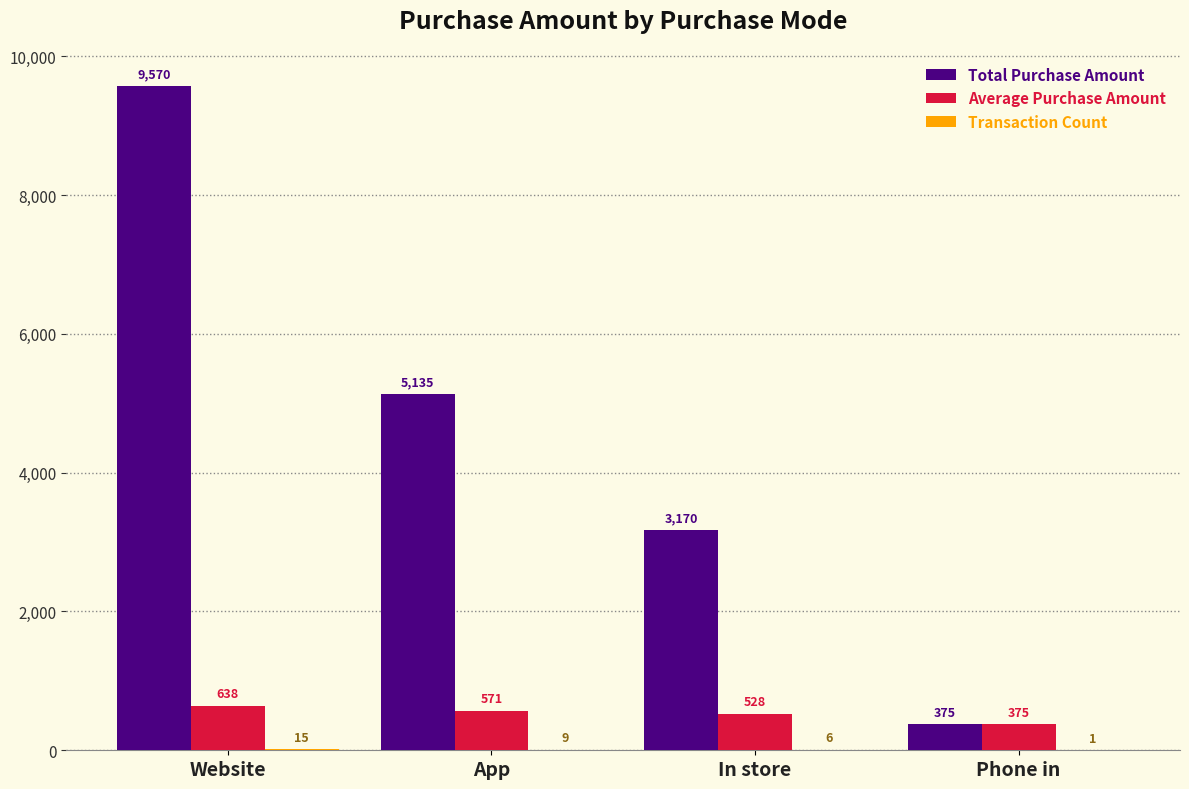

What is the sum of all Average Purchase Amount values?

2111.9